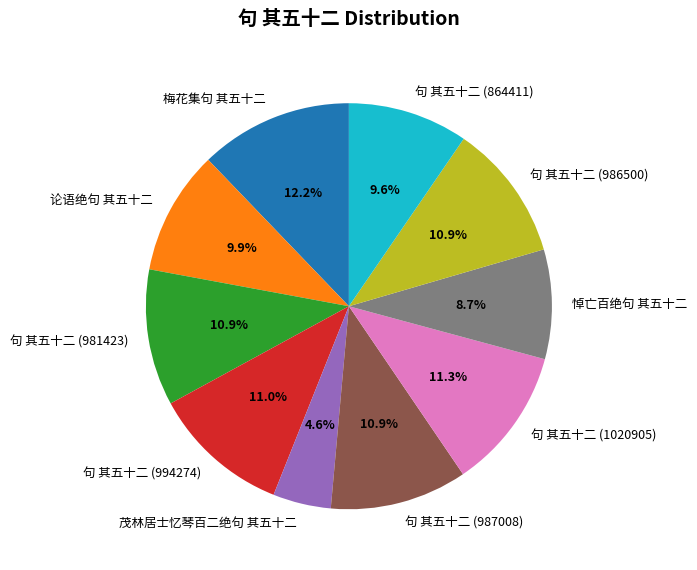

What percentage is the 句 其五十二 (987008) slice, to the nearest percent?

11%